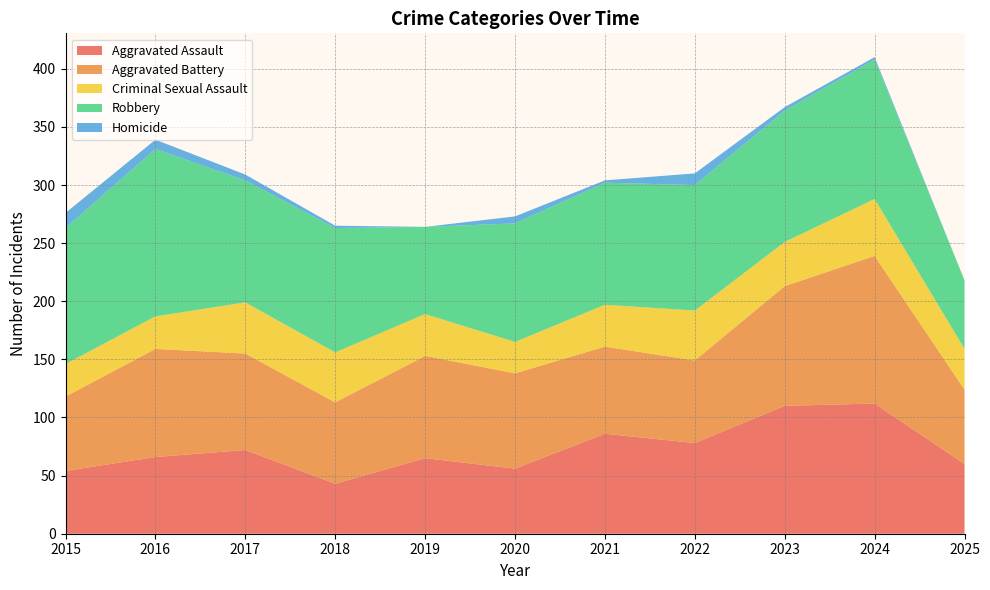

Reading left to right, transcribe all the data shown in this chart.

Aggravated Assault: 54	66	72	43	65	56	86	78	110	112	60
Aggravated Battery: 64	93	83	70	88	82	75	71	103	127	64
Criminal Sexual Assault: 28	28	44	43	36	27	36	43	38	49	35
Robbery: 117	144	105	107	75	102	105	108	113	120	59
Homicide: 13	8	5	2	0	6	2	10	3	2	0